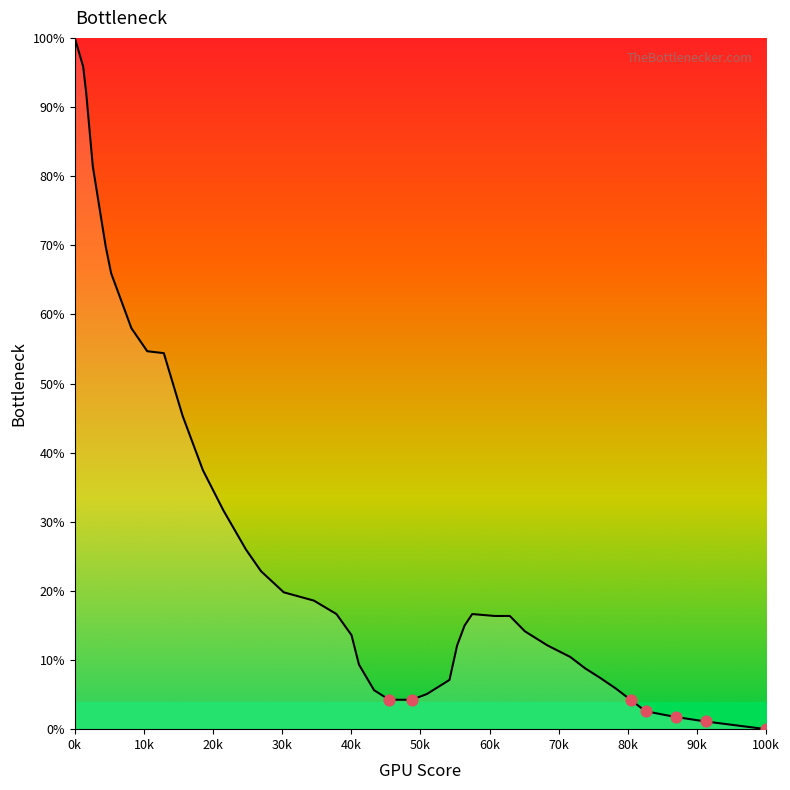

What is the difference between the maximum and minimum values?

100.0